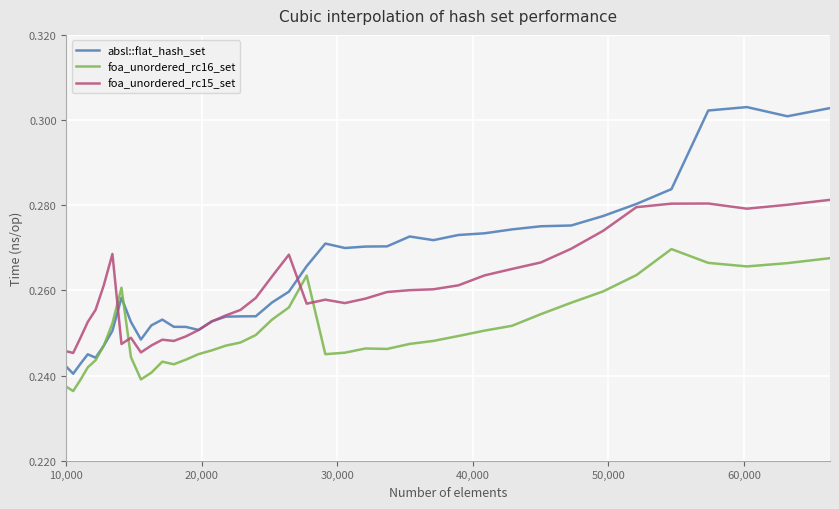

Which series has the largest range (max minus min)?

absl::flat_hash_set